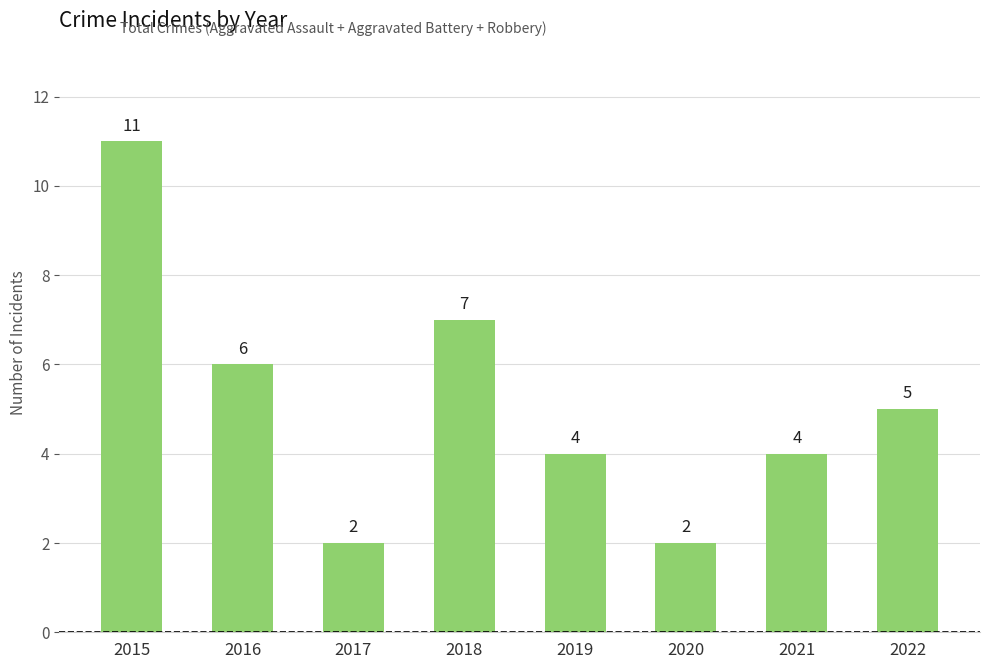

True or false: the data shows 3 at 2020.

False